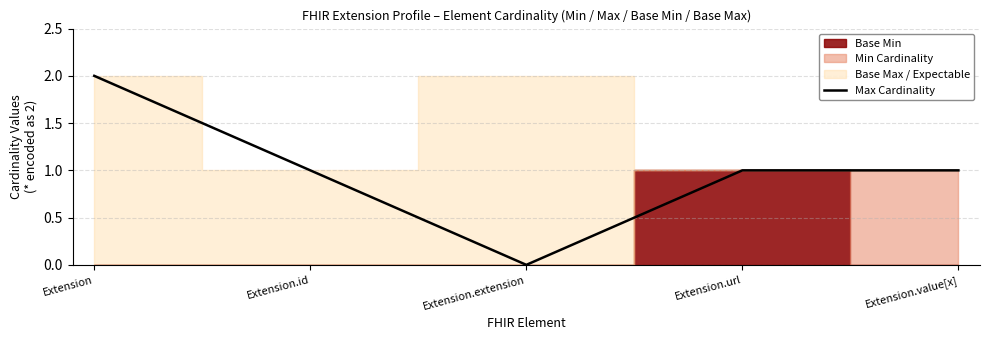

Is it true that Max Cardinality equals 3 at Extension?

False